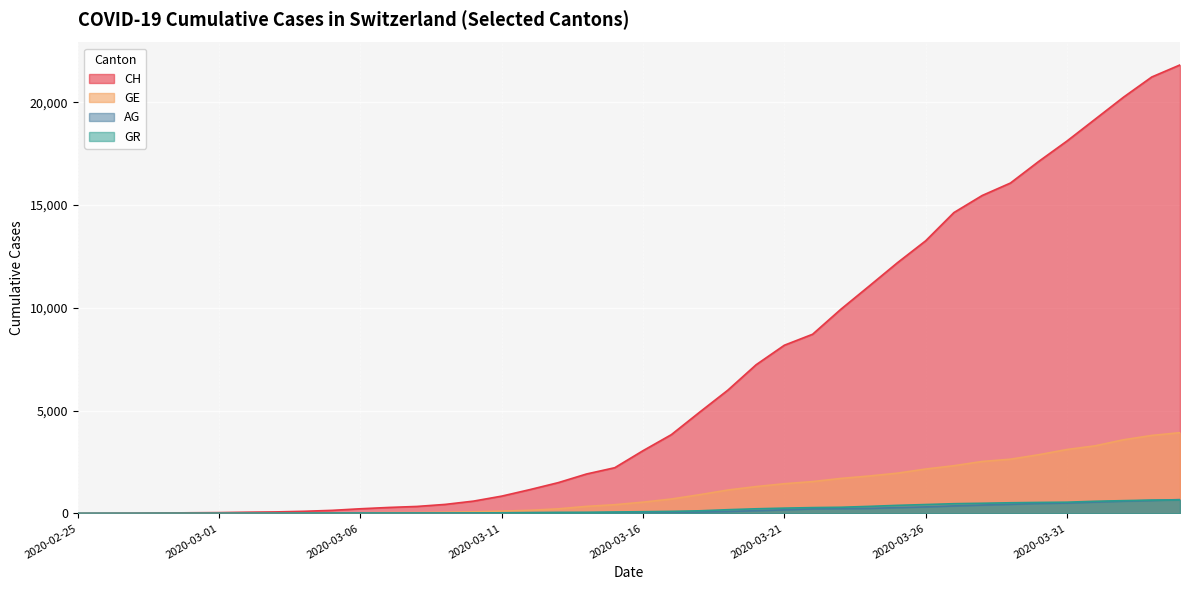

Which category has the lowest value across all series?

2020-02-25